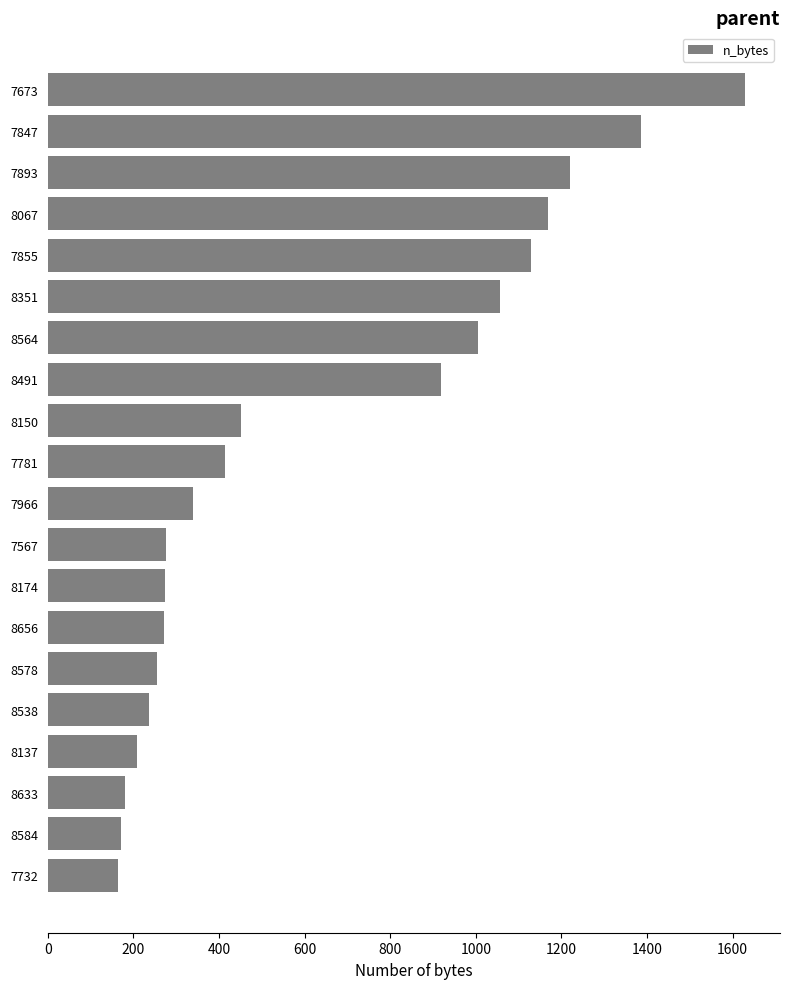

The chart shows a value of 294 at 8150. True or false?

False